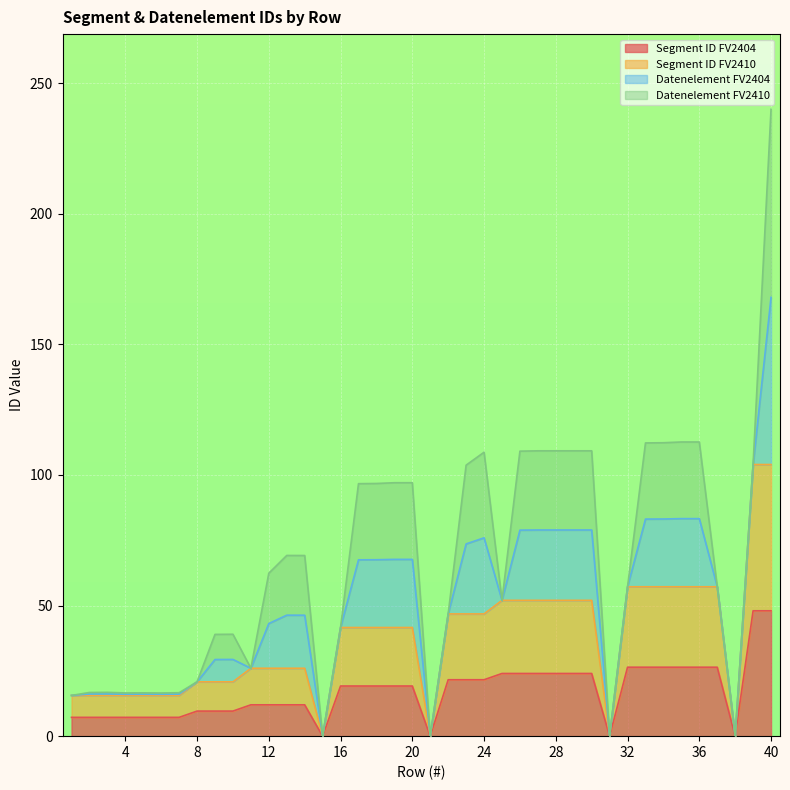

What is the approximate value of Segment ID FV2404 at 30?

24.0